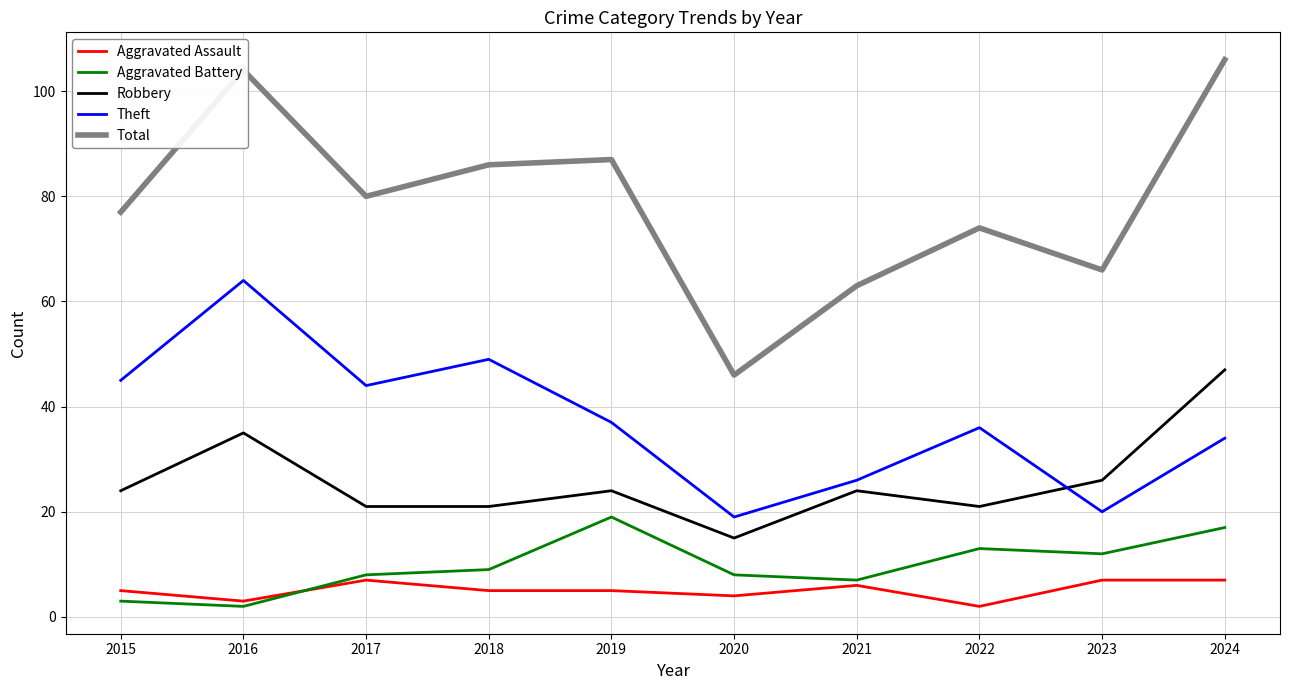

Reading left to right, extract all data points from this chart.

Aggravated Assault: 2015=5	2016=3	2017=7	2018=5	2019=5	2020=4	2021=6	2022=2	2023=7	2024=7
Aggravated Battery: 2015=3	2016=2	2017=8	2018=9	2019=19	2020=8	2021=7	2022=13	2023=12	2024=17
Robbery: 2015=24	2016=35	2017=21	2018=21	2019=24	2020=15	2021=24	2022=21	2023=26	2024=47
Theft: 2015=45	2016=64	2017=44	2018=49	2019=37	2020=19	2021=26	2022=36	2023=20	2024=34
Total: 2015=77	2016=104	2017=80	2018=86	2019=87	2020=46	2021=63	2022=74	2023=66	2024=106